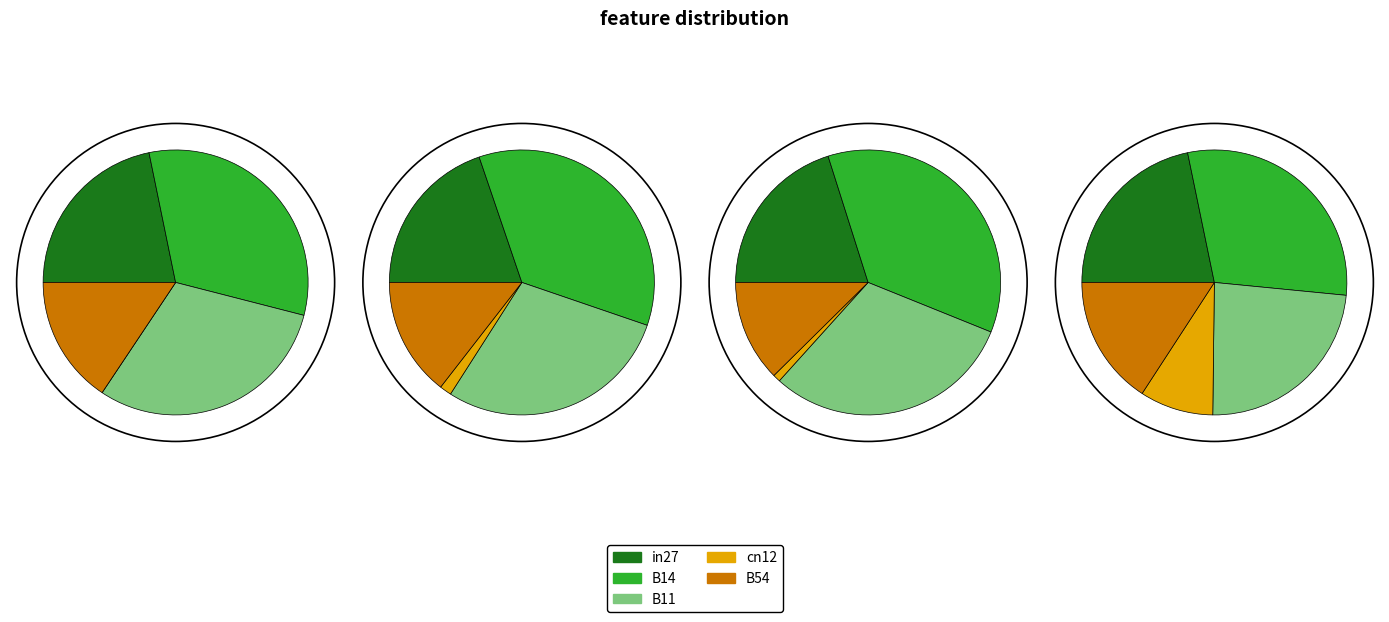

Does B14 represent more than half of the total?

No